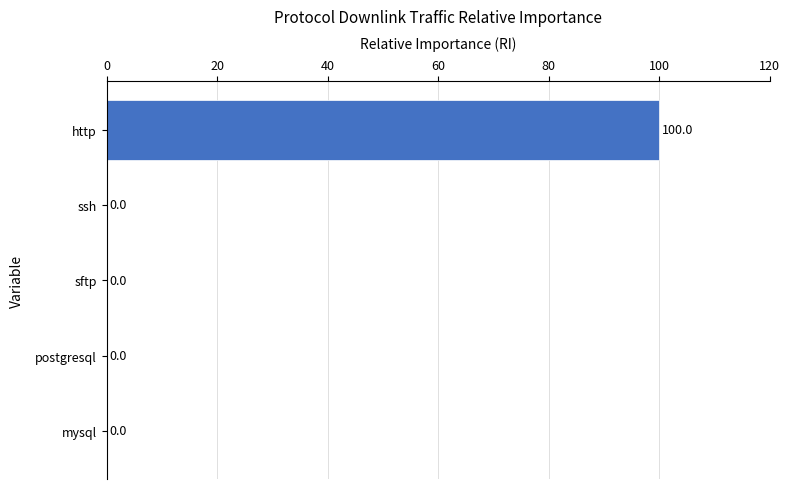

Is it true that the value at sftp is 0?

True